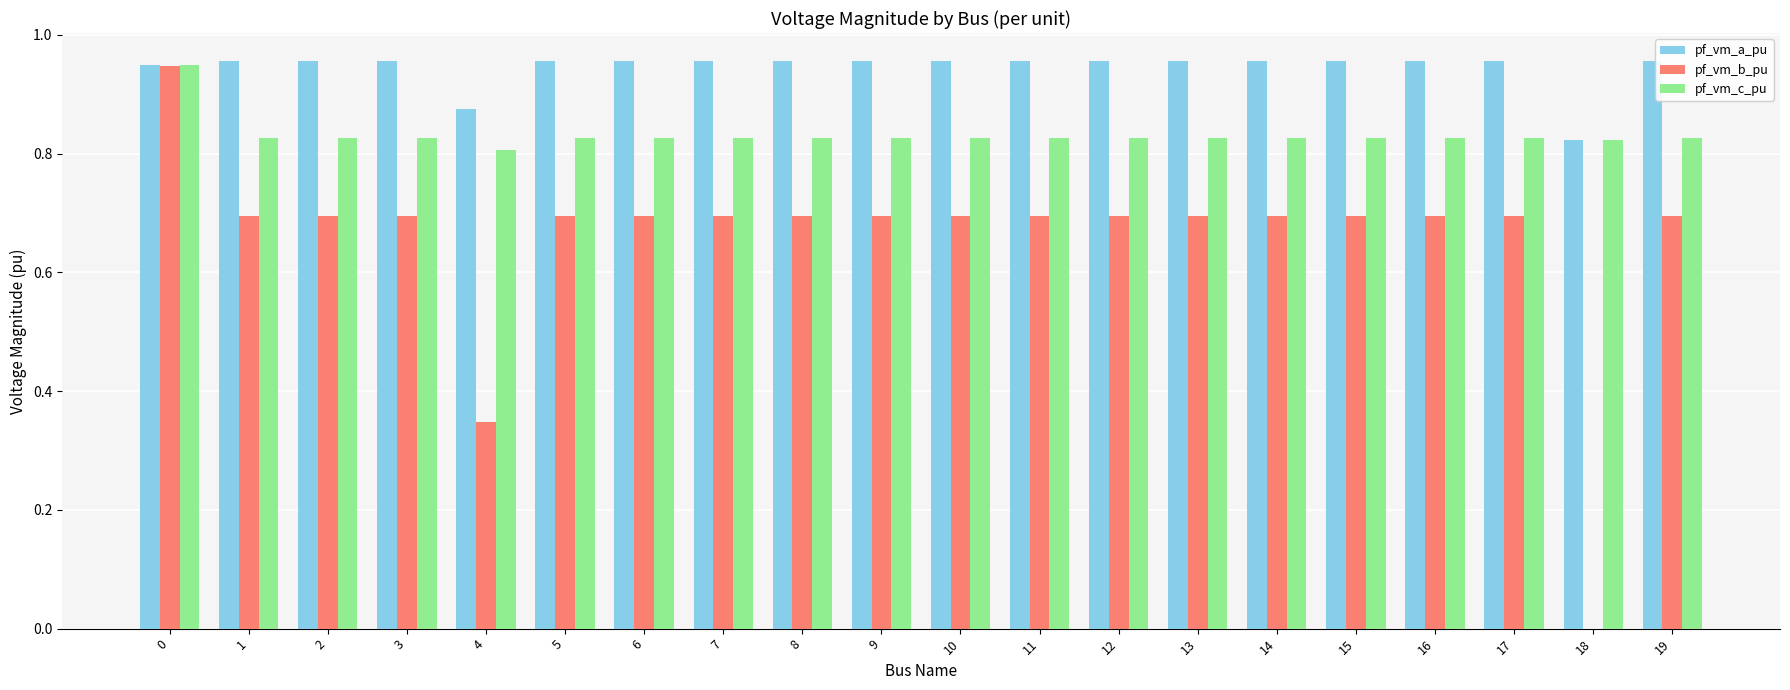

Is the value of pf_vm_c_pu at 7 greater than the value of pf_vm_a_pu at 2?

No